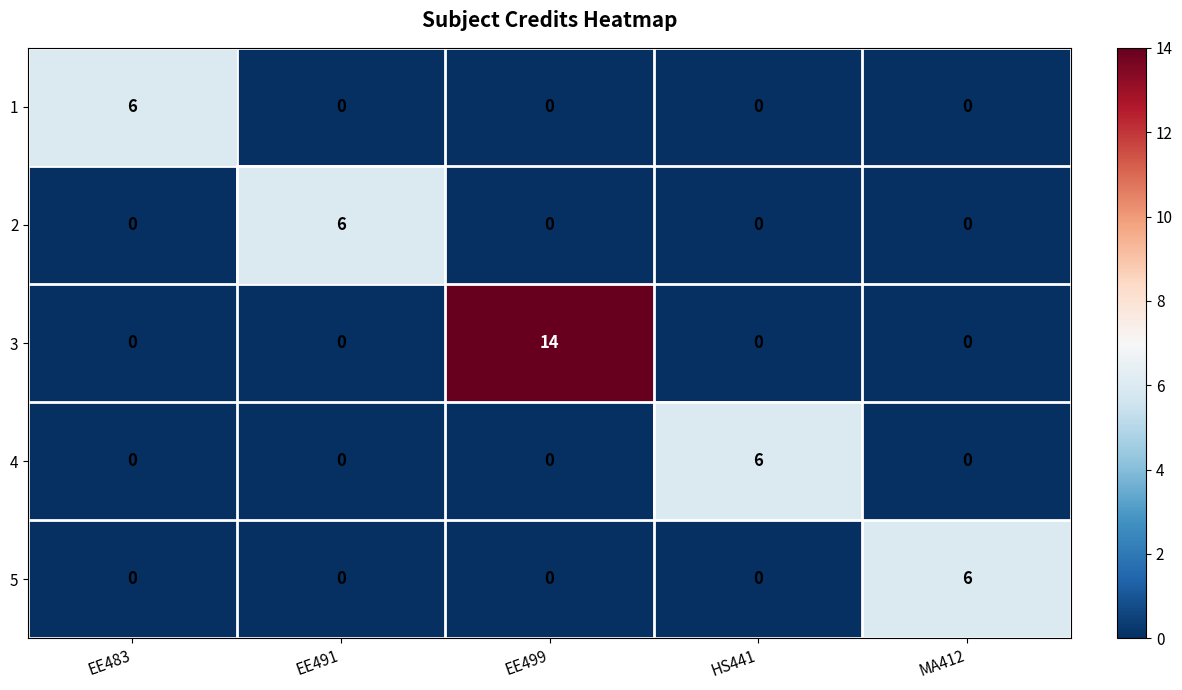

True or false: 1 has a value of -4 at MA412.

False